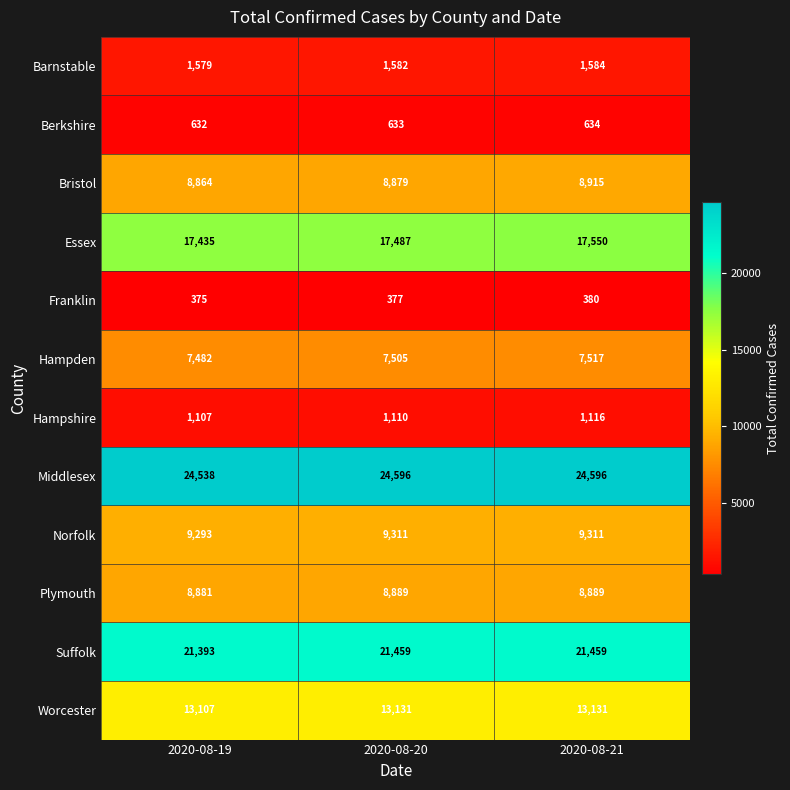

How many Hampshire values are between 1107 and 1116?

3